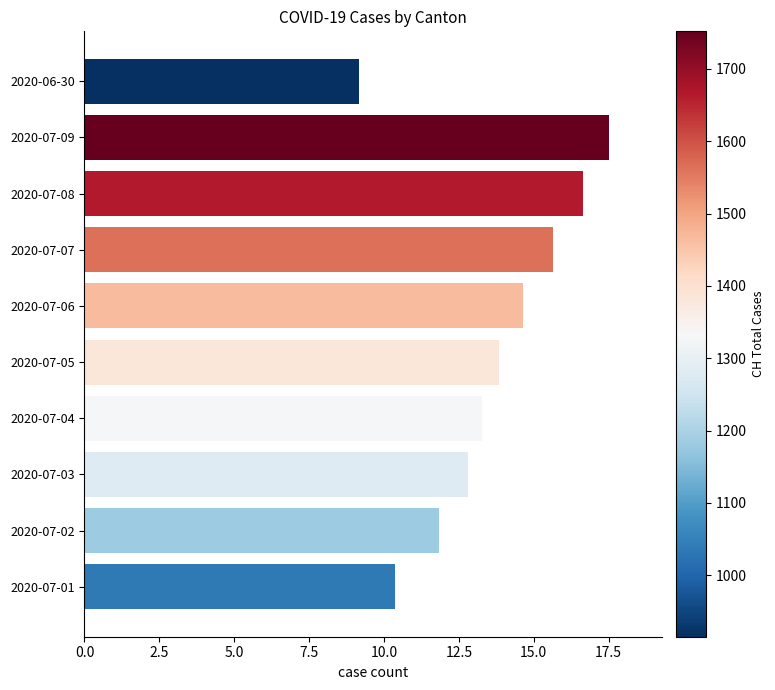

Reading left to right, extract all data points from this chart.

10.3	11.8	12.8	13.3	13.8	14.7	15.6	16.6	17.5	9.2